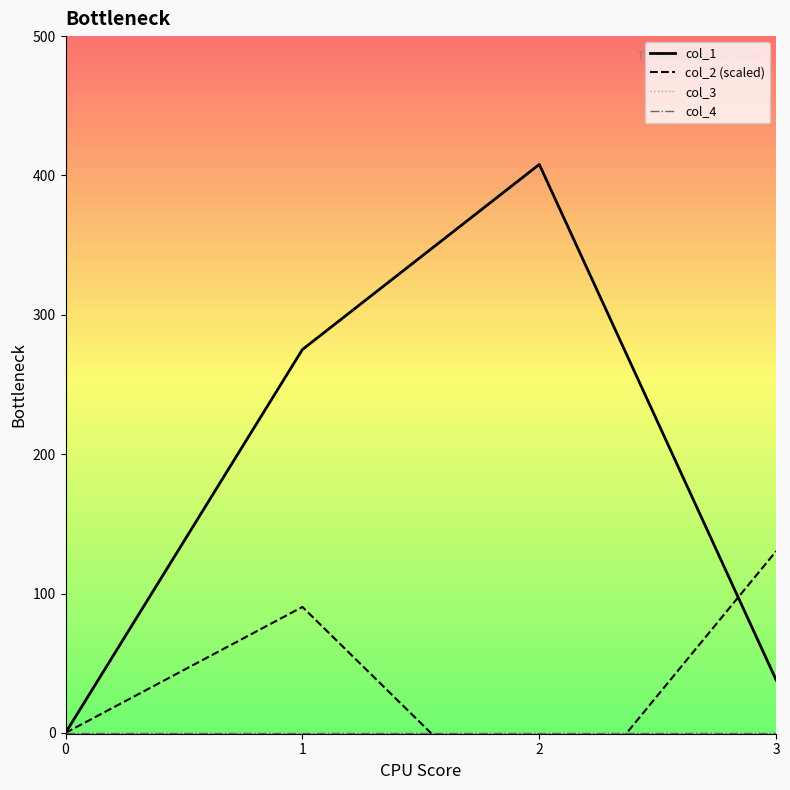

What is the value of the col_2 (scaled) point at the 2nd from the left?

90.4